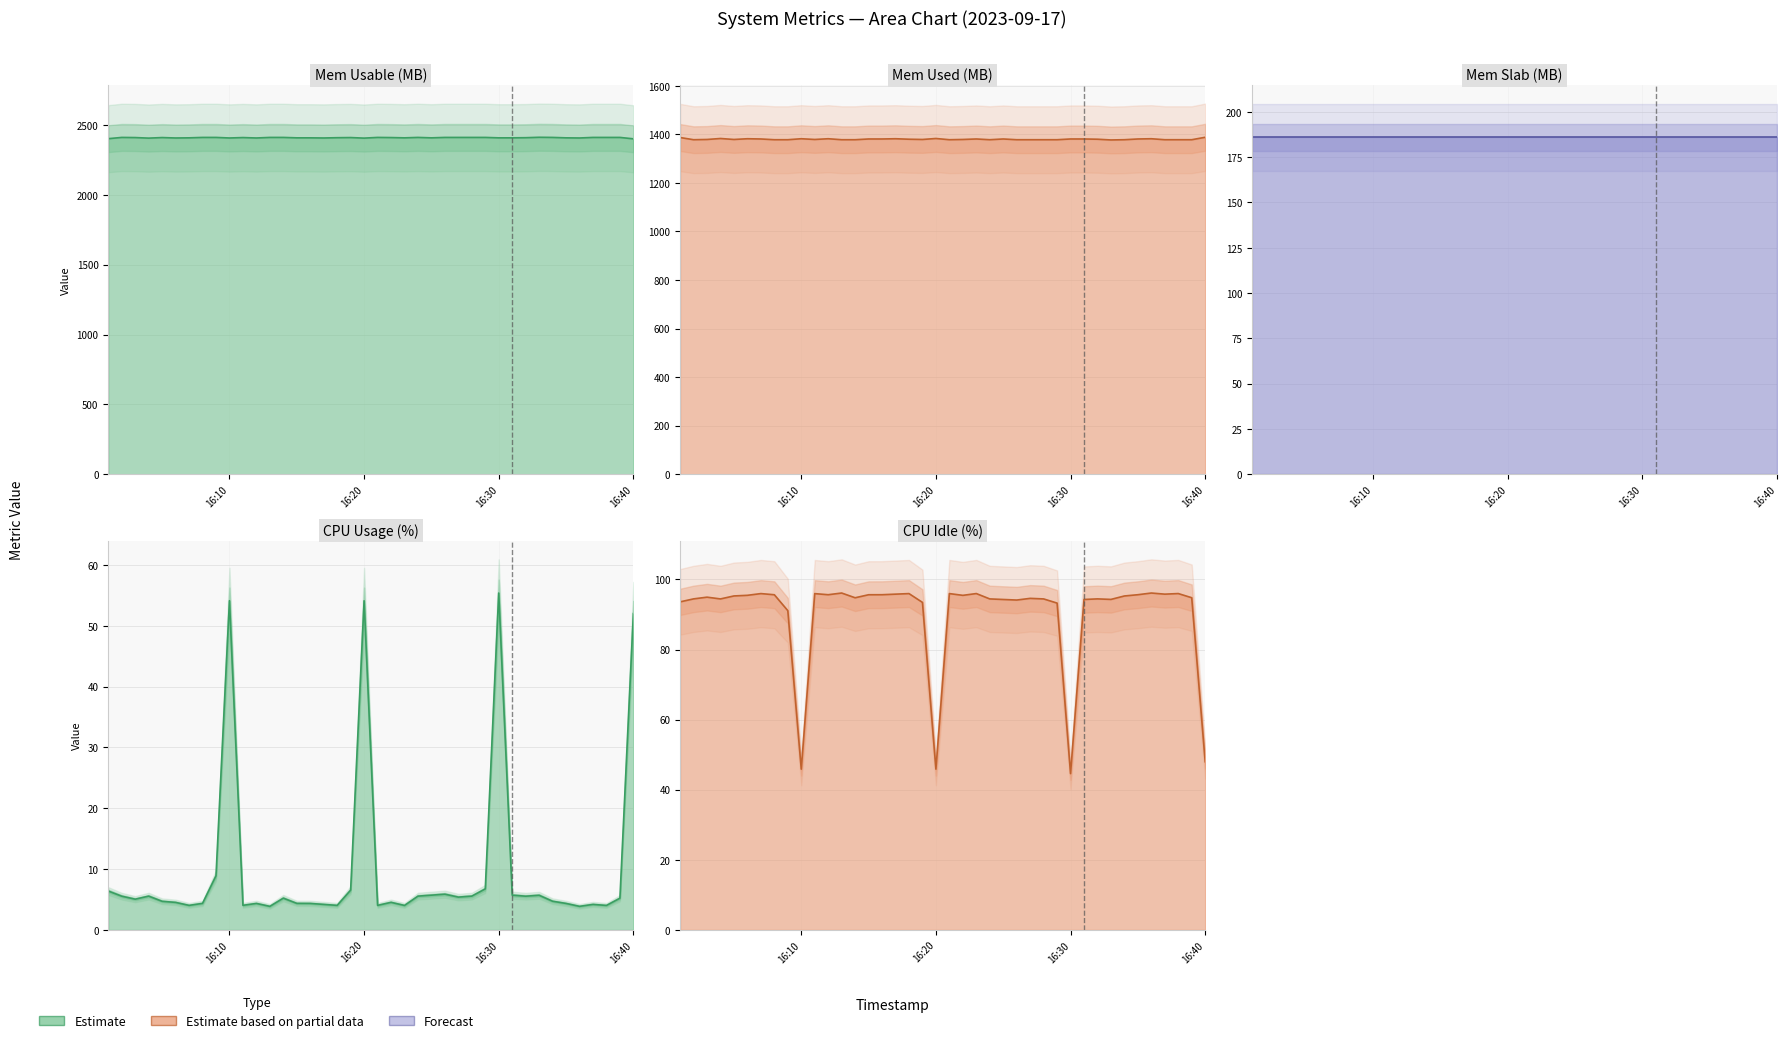

How many interior local valleys does the system.mem.used series have?

7